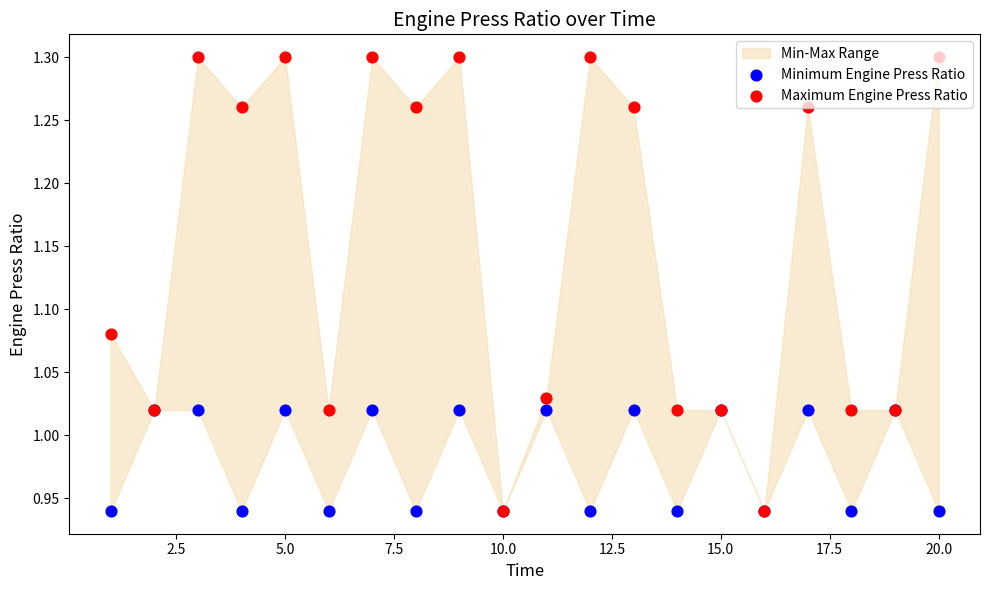

At how many categories does at least one series exceed 0?

20